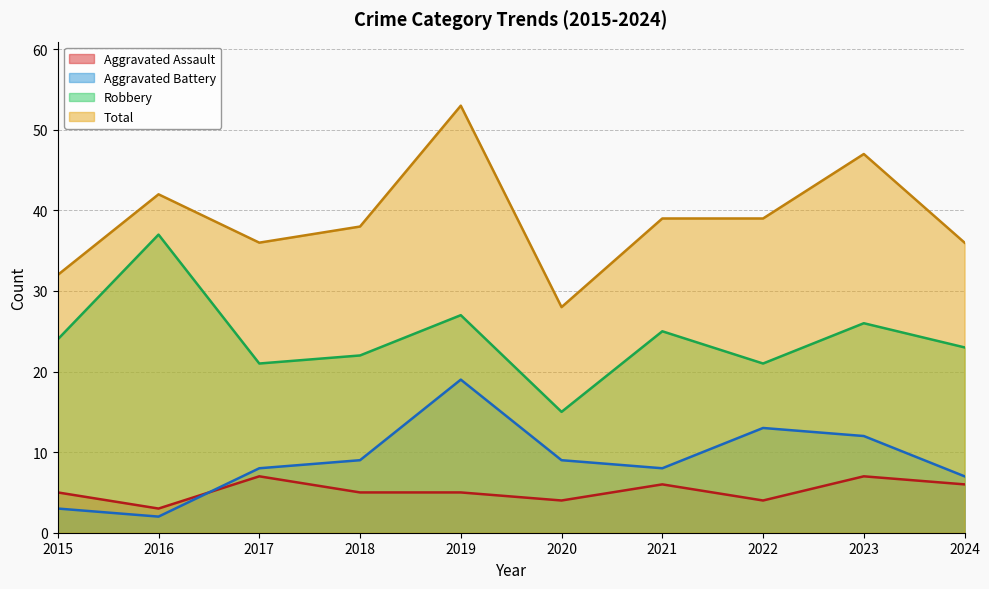

Where is the first local maximum for Robbery?

2016